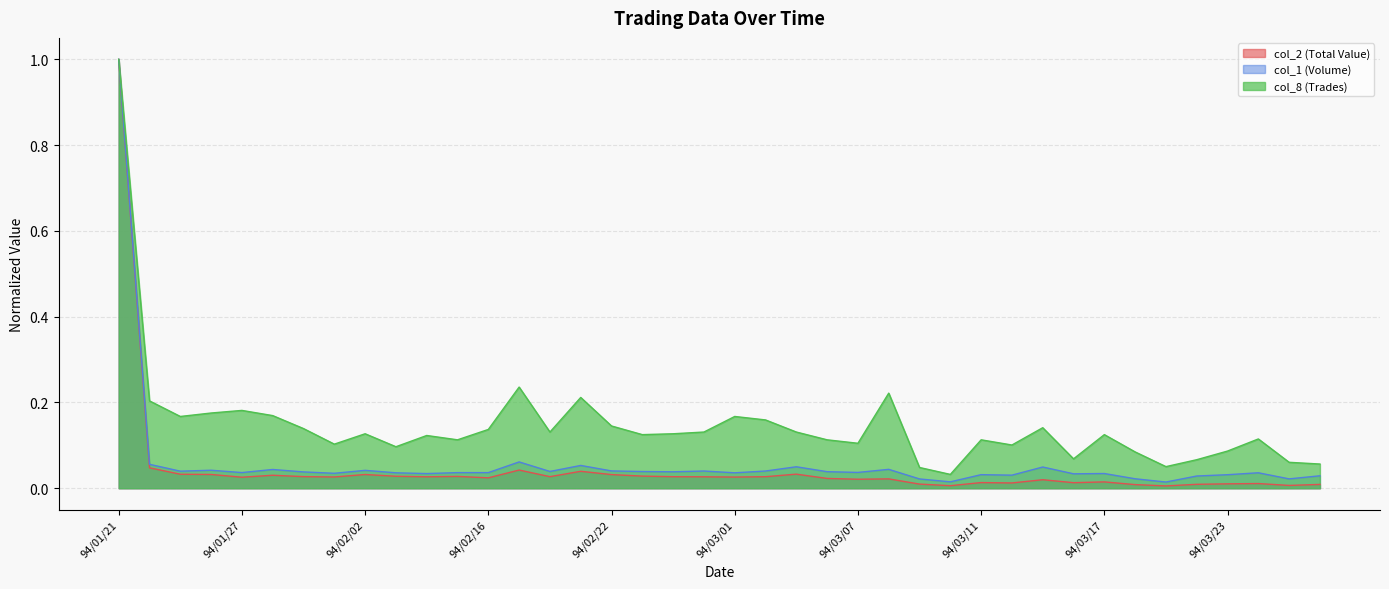

How many data points does each series have?

40